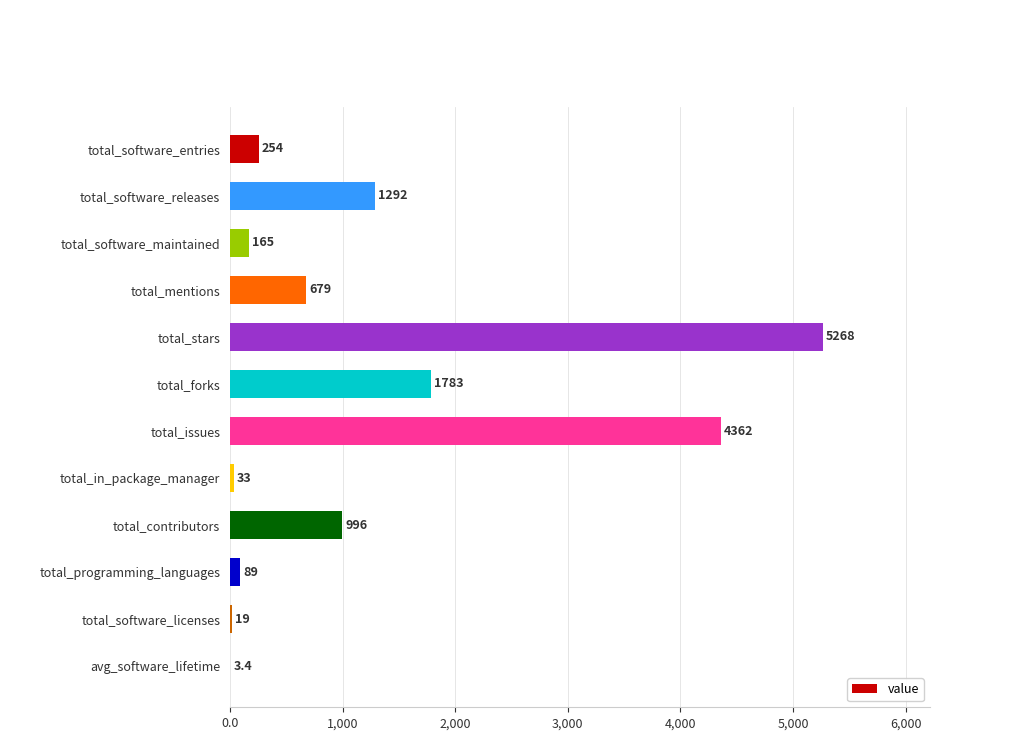

The value at total_contributors is 996.0. True or false?

True